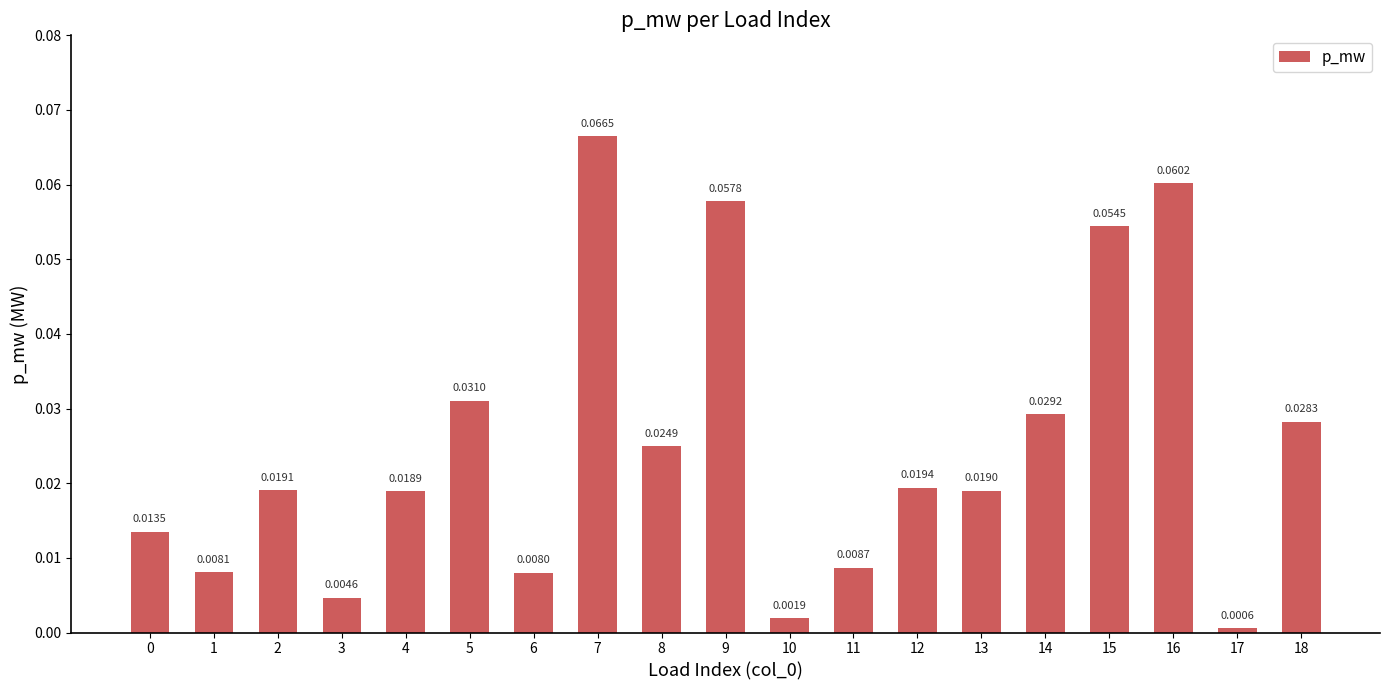

What is the sum of all values?

0.5